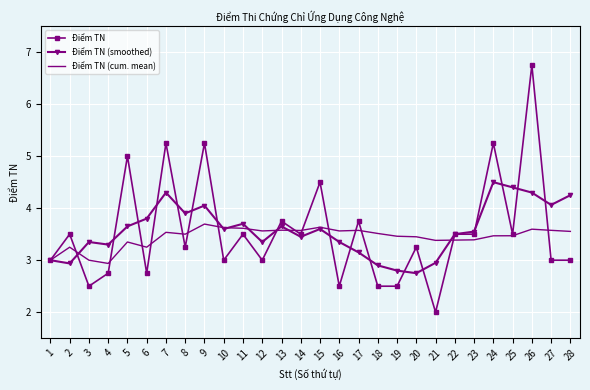

What is the spread (max minus min) of values at 15?

0.9